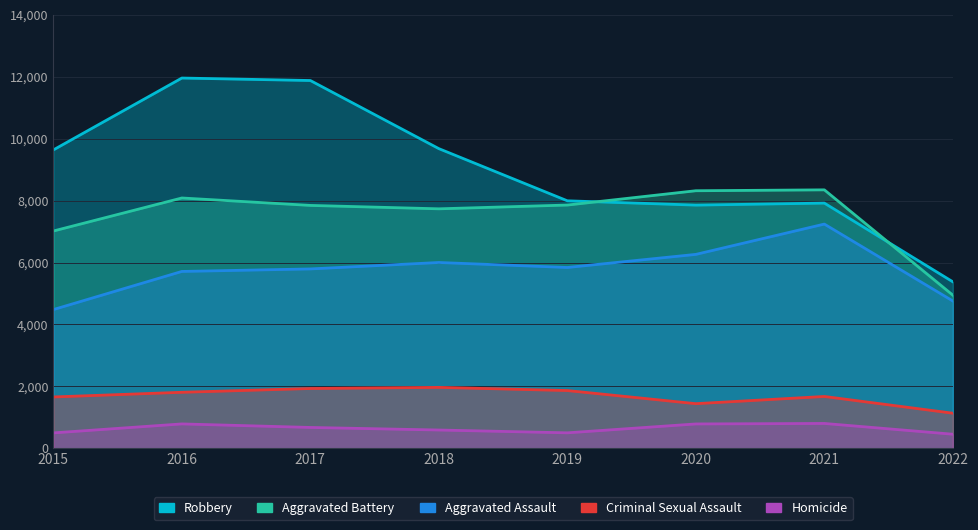

Which series has the largest total across all categories?

Robbery